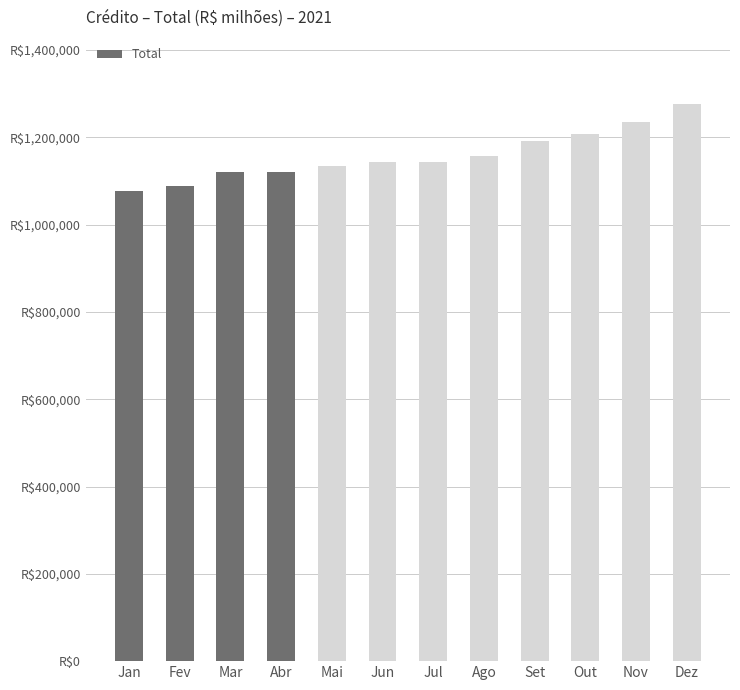

Count the number of categories in the chart.

12